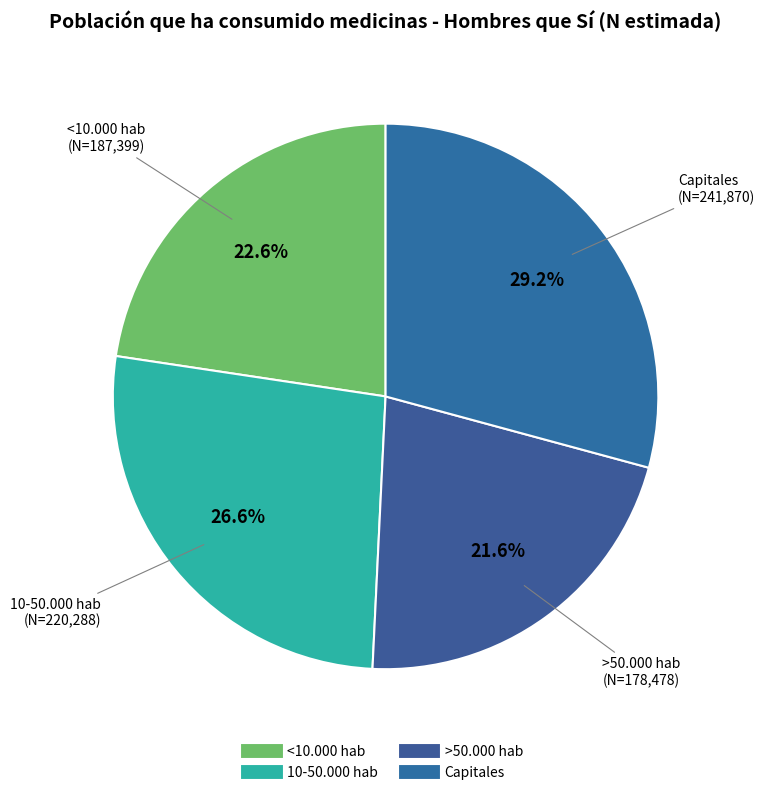

Which has a higher value, >50.000 hab or Capitales?

Capitales